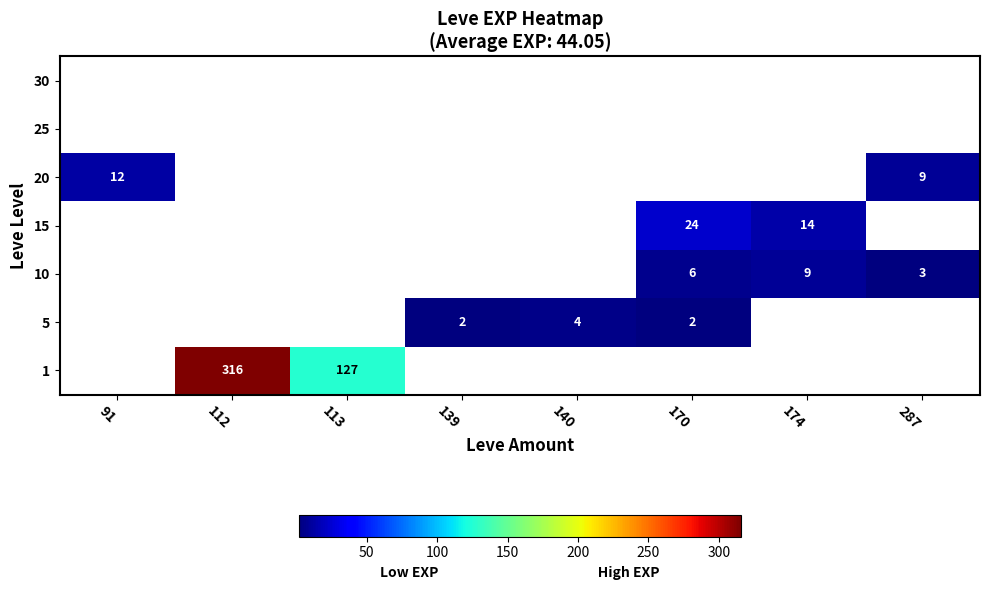

How many distinct data groups are displayed?

7